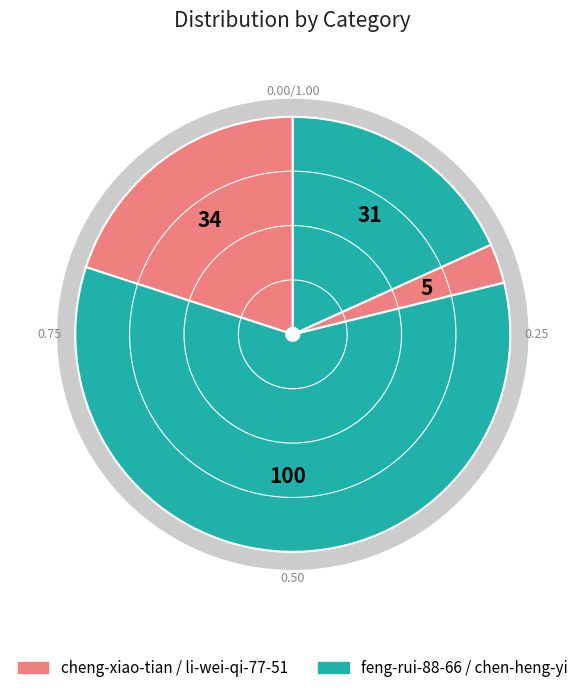

The cheng-xiao-tian slice represents 32% of the pie. True or false?

False